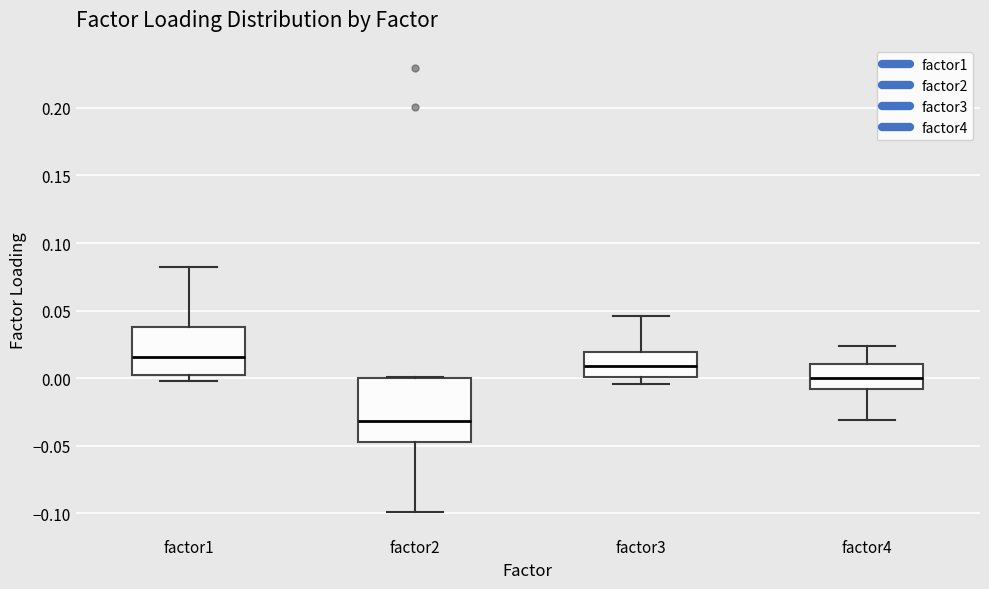

Reading left to right, read every box against the y-axis: the position of its median line, the range the box covers, and the ends of its whiskers. The values are not printed on the chart, so give them approximately, as read against the axis.

factor1: median 0.015, box 0.000 to 0.040, whiskers 0.000 (just below the box's lower edge) to 0.080
factor2: median -0.030, box -0.045 to 0.000, whiskers -0.100 to 0.000
factor3: median 0.010, box 0.000 to 0.020, whiskers -0.005 to 0.045
factor4: median 0.000, box -0.010 to 0.010, whiskers -0.030 to 0.025